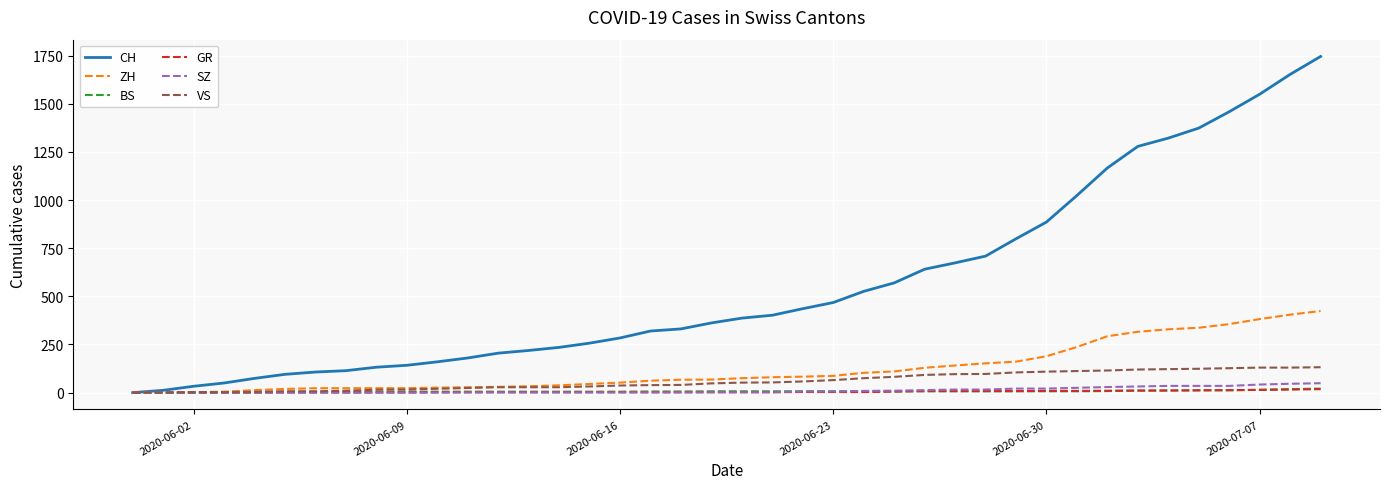

Which series has the largest range (max minus min)?

CH